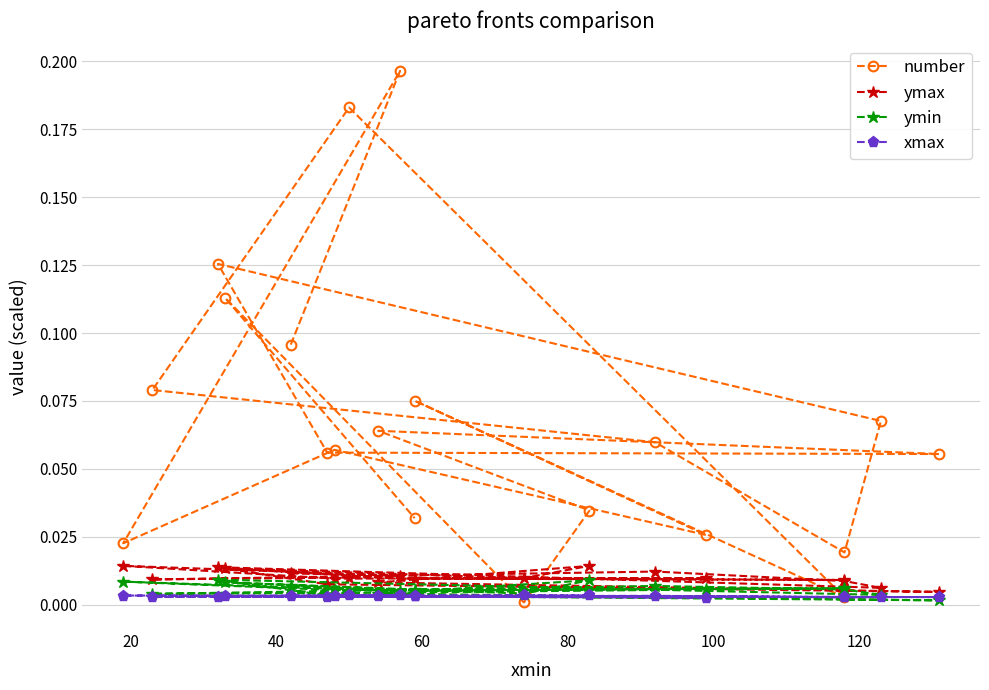

Rank the series by their maximum value, from lowest to highest.

xmax, ymin, ymax, number